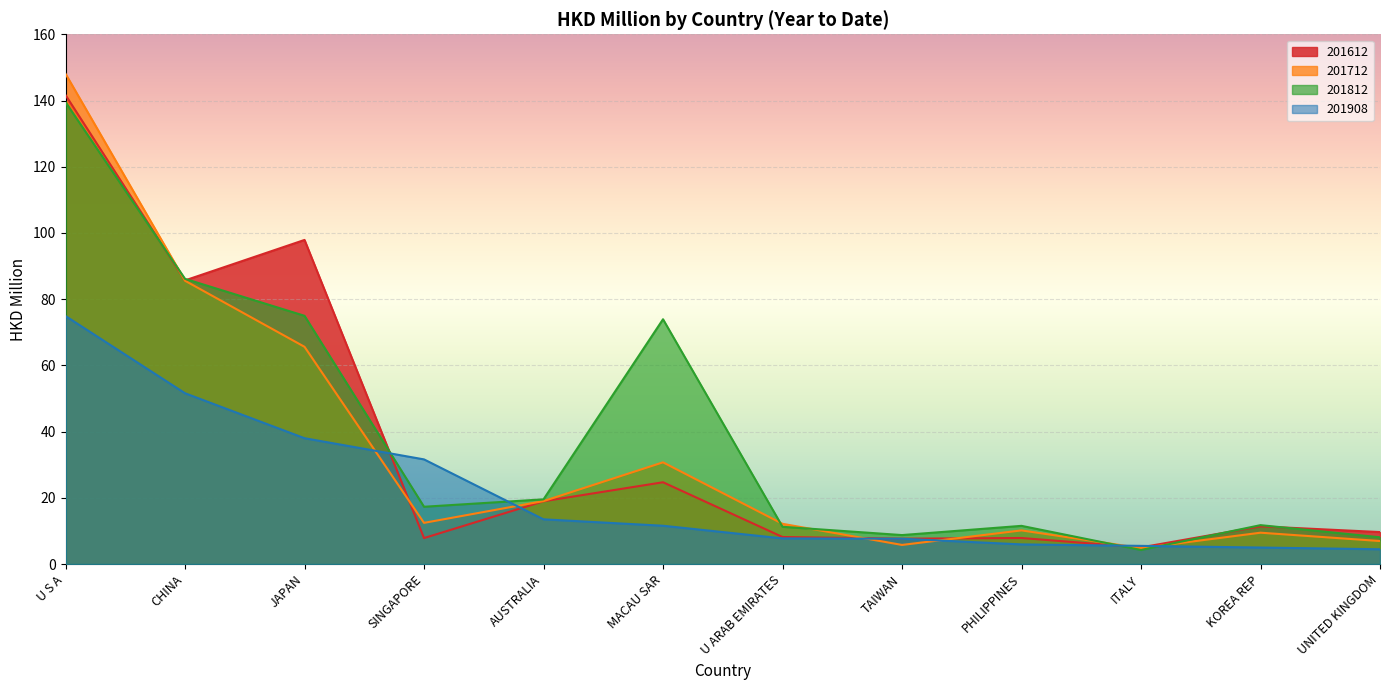

How many interior local valleys does the 201712 series have?

3